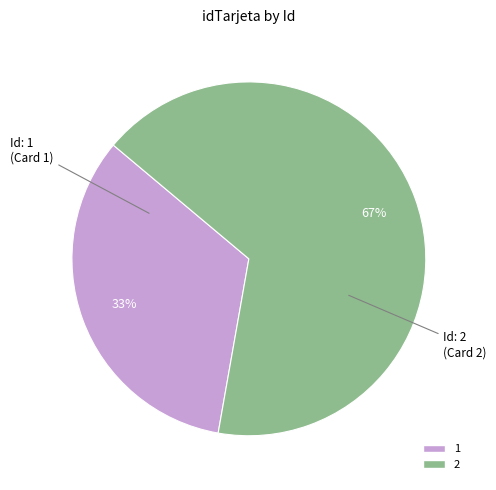

To the nearest percent, what is the average slice percentage?

50%